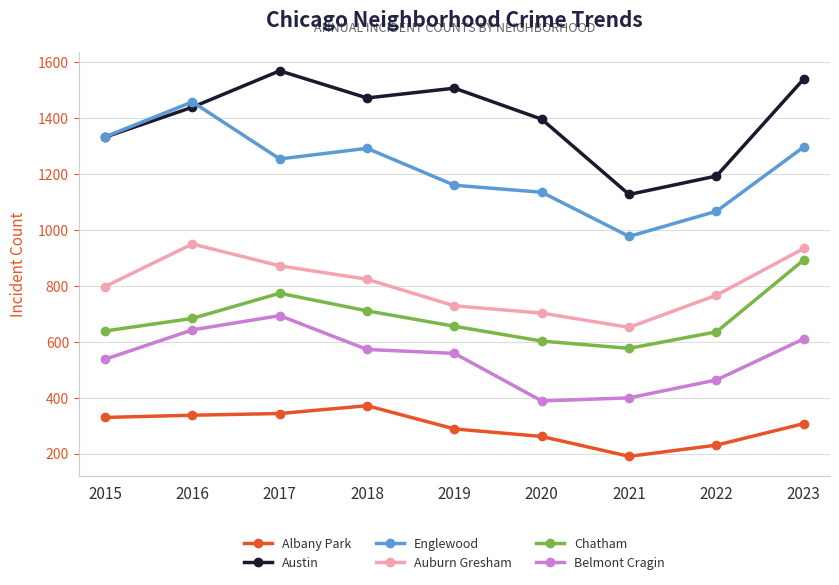

What is the value of the Englewood point at the 9th from the left?

1296